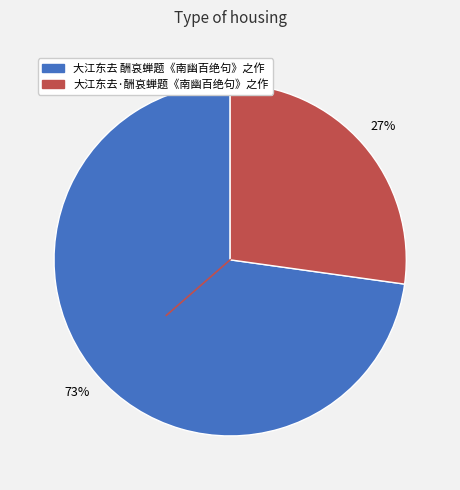

Approximately how many times larger is the value at 大江东去·酬哀蝉题《南幽百绝句》之作 compared to 大江东去 酬哀蝉题《南幽百绝句》之作?

0.4